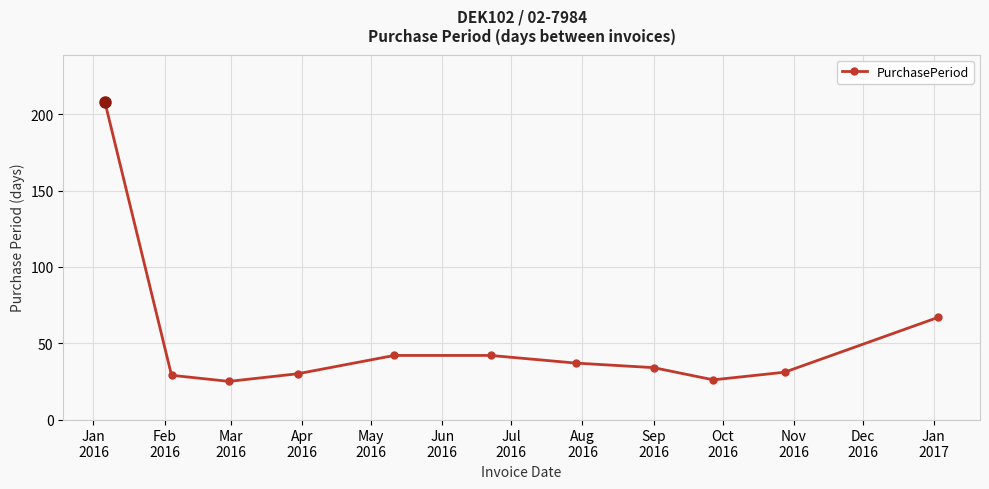

What is the sum of all values?

571